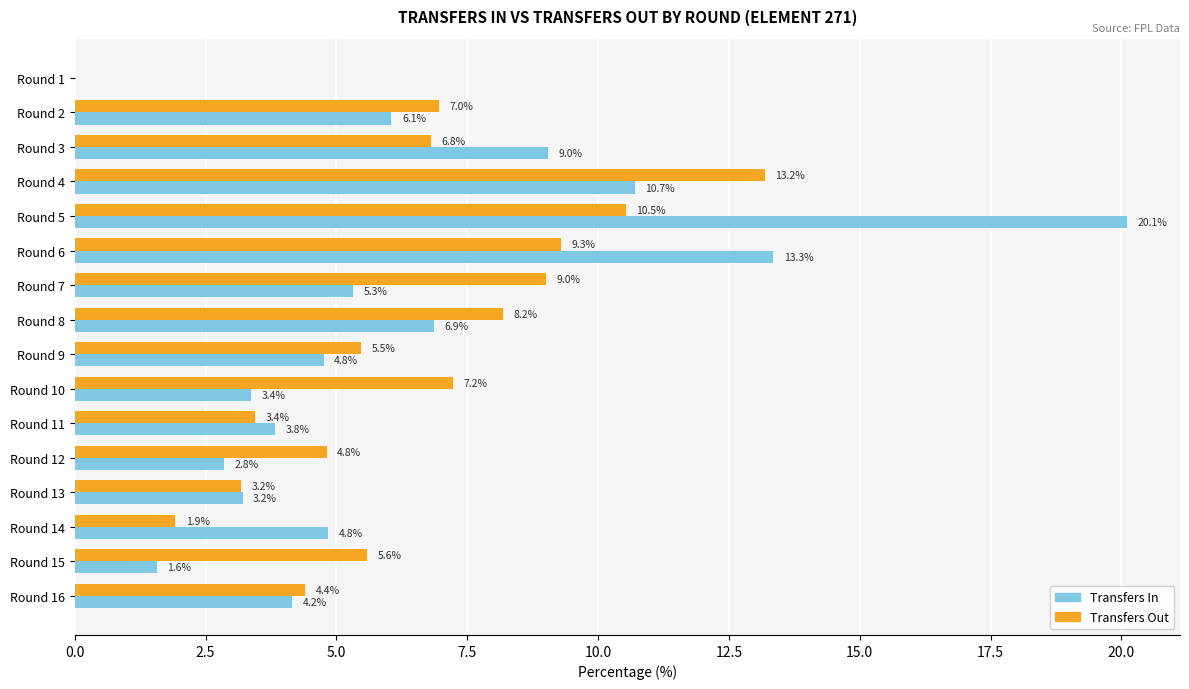

At which category is the sum across all series the highest?

Round 5